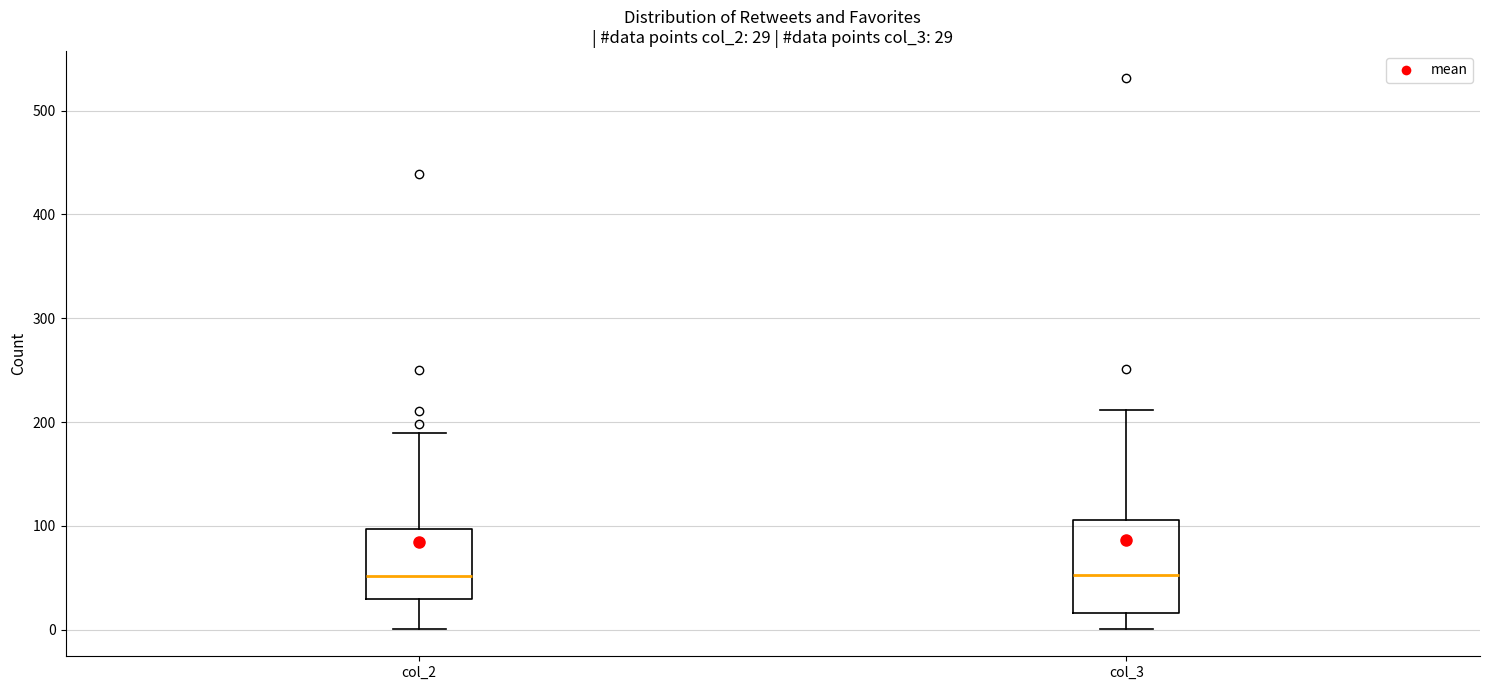

Comparing the boxes themselves (not the whiskers), which one is the tallest?

col_3